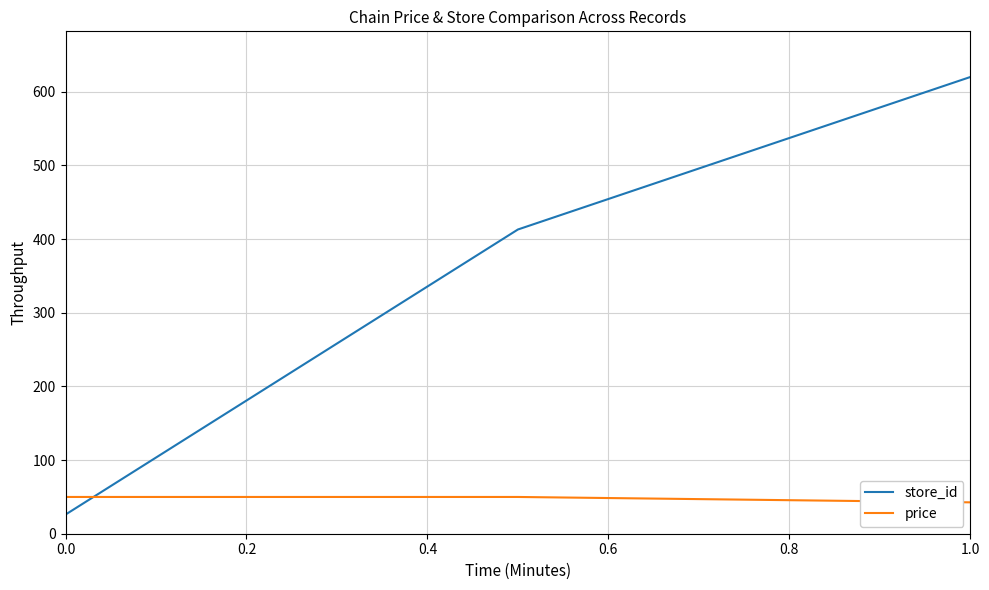

Rank the series by their maximum value, from lowest to highest.

price, store_id